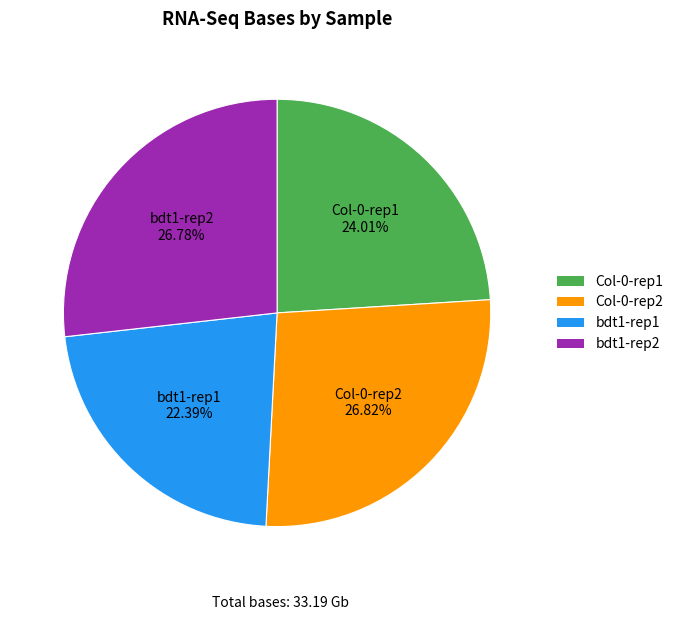

Which category has the smallest portion of the pie?

bdt1-rep1